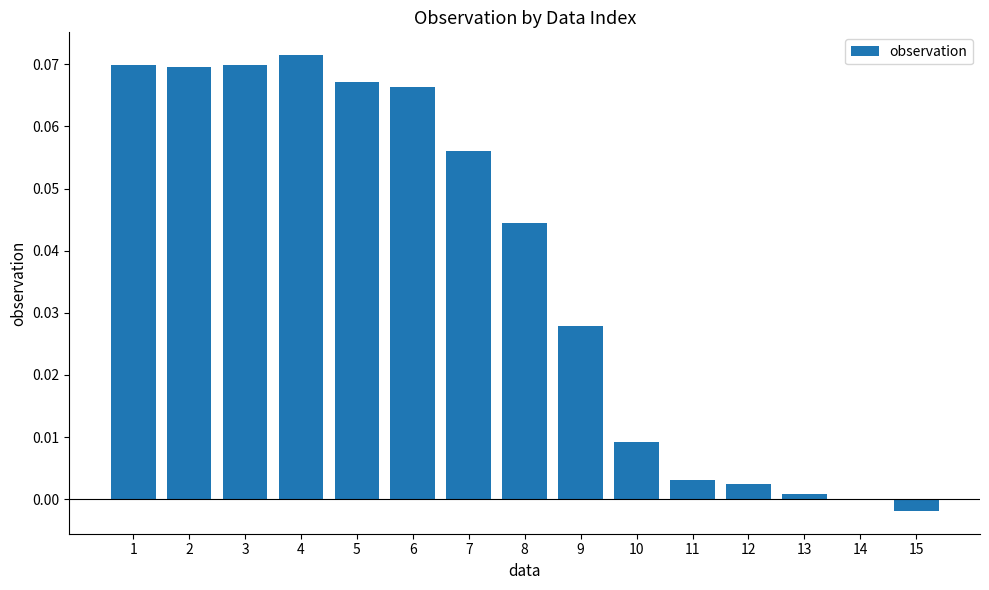

What is the sum of all values?

0.6